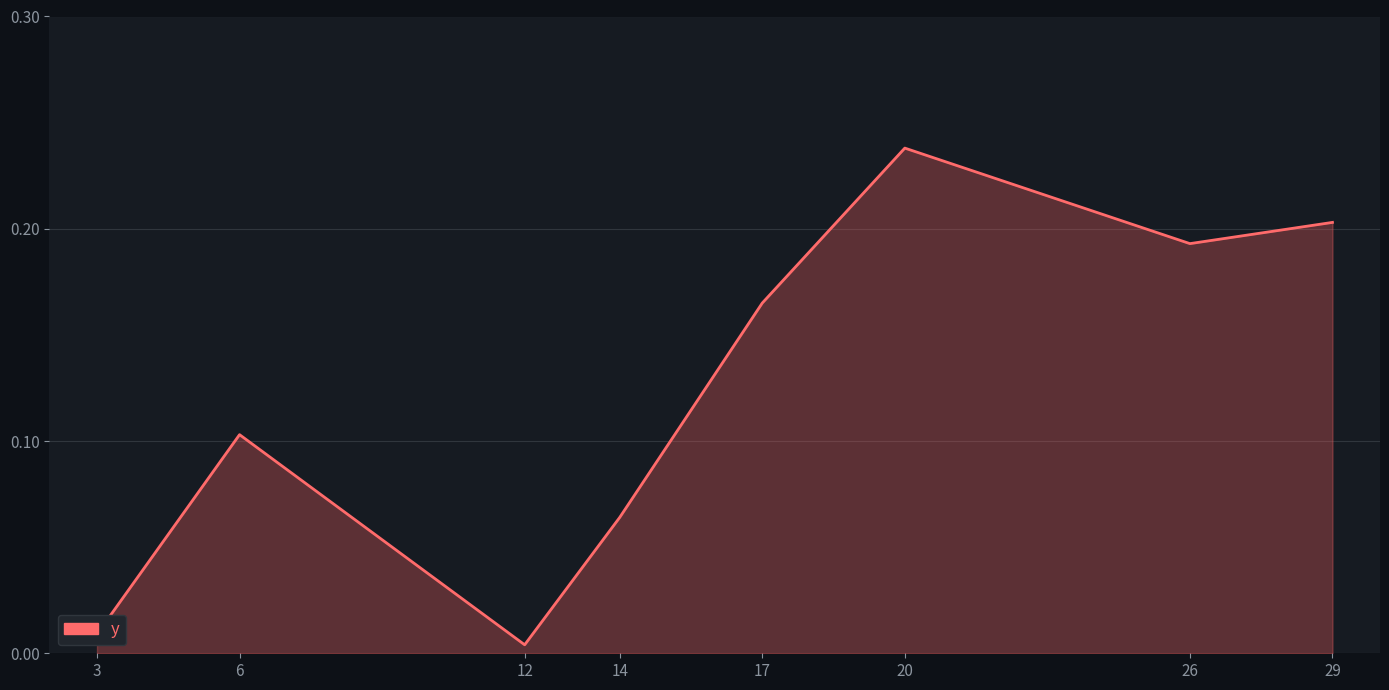

How many lines are shown in the chart?

1